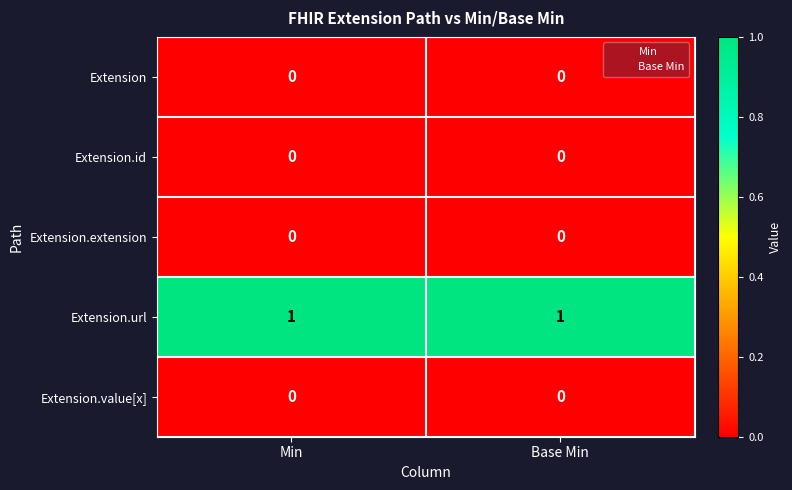

The Extension.value[x] series shows 0 at Base Min. True or false?

True